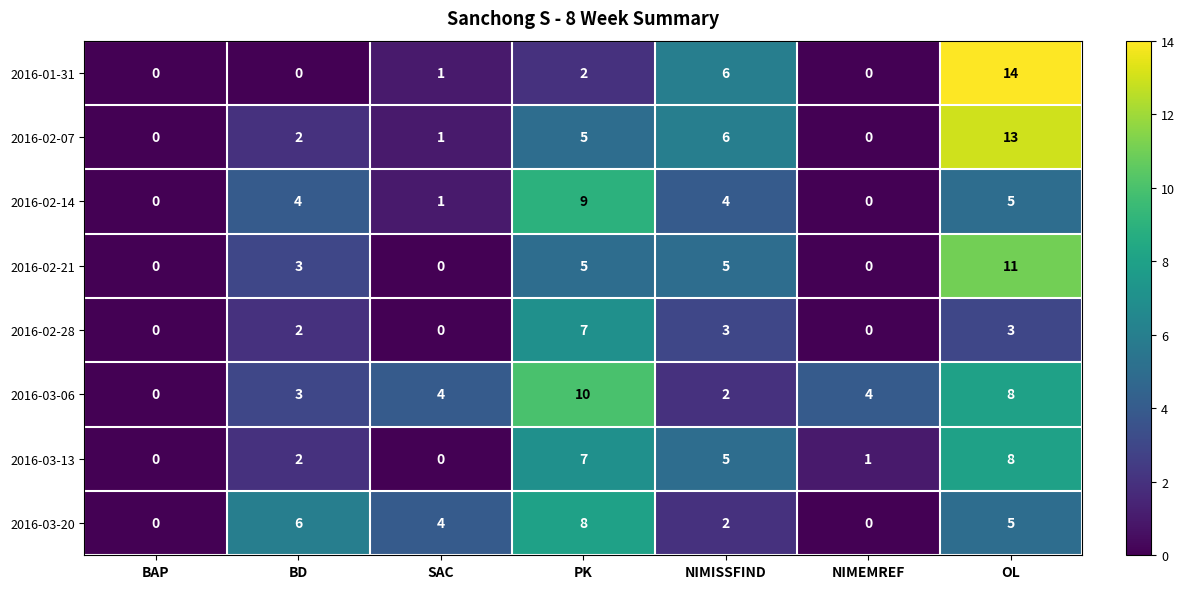

Count the 2016-02-14 values in the range 0 to 5.

6